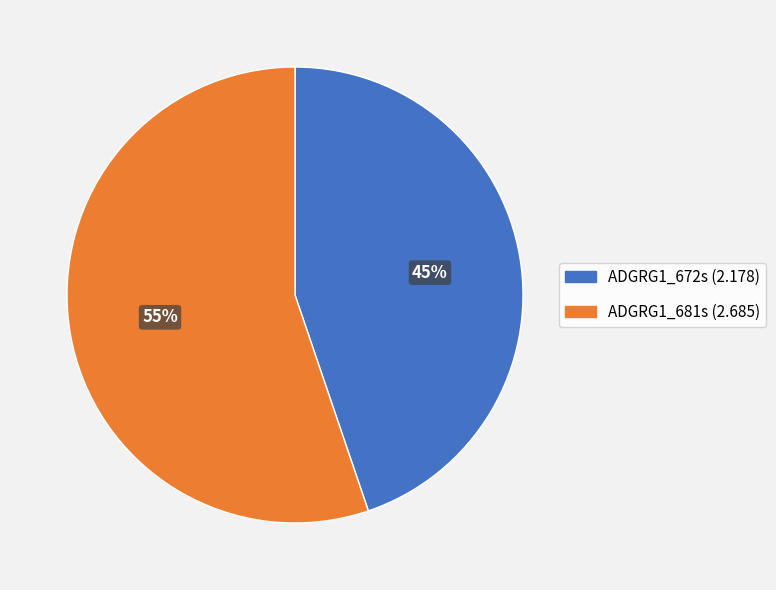

How many segments does this pie chart have?

2